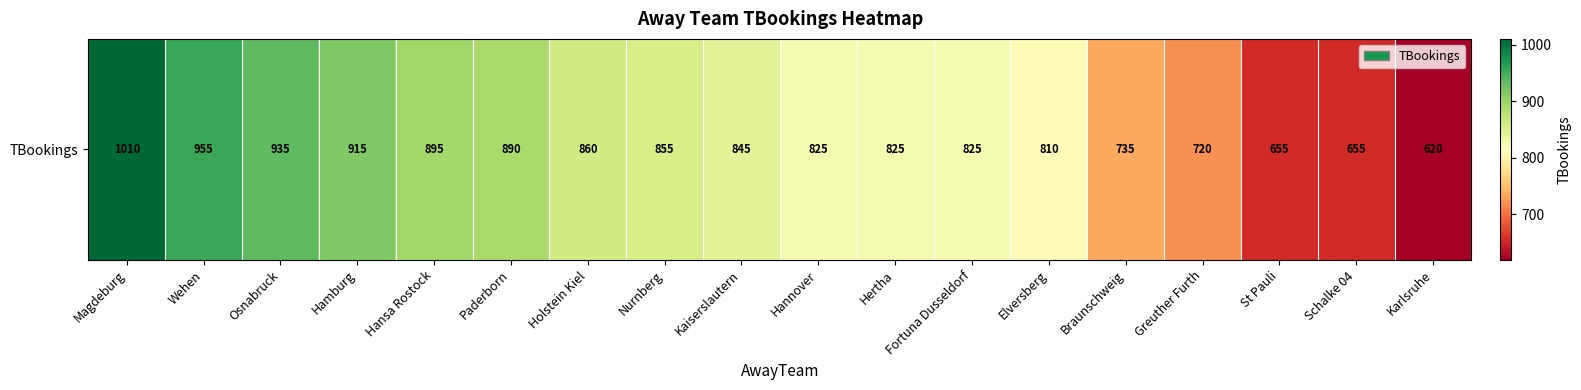

Read the value at Paderborn.

890